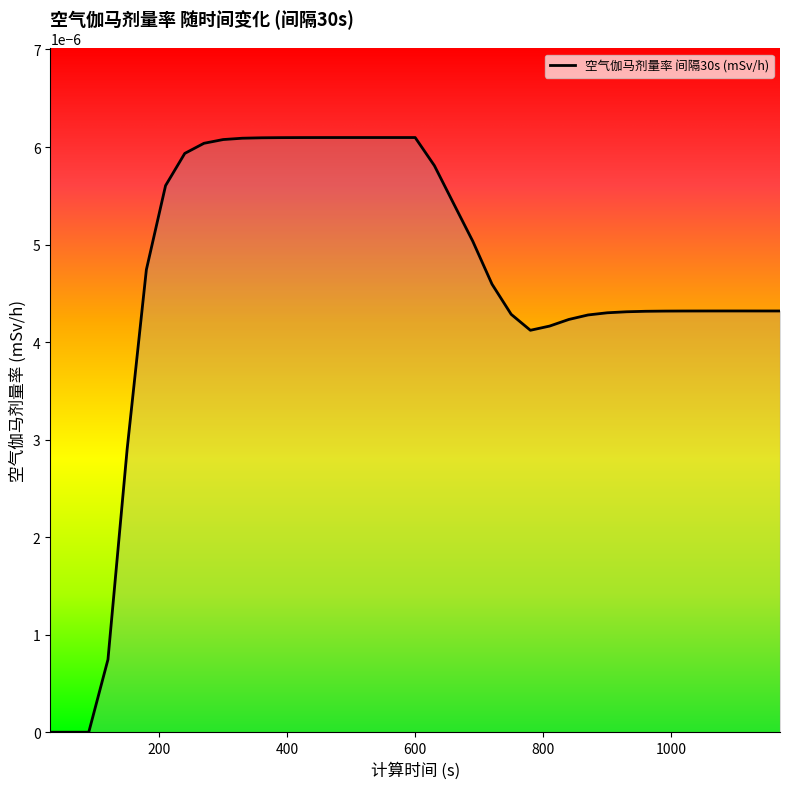

Where is the data nearest to the value 0?

30